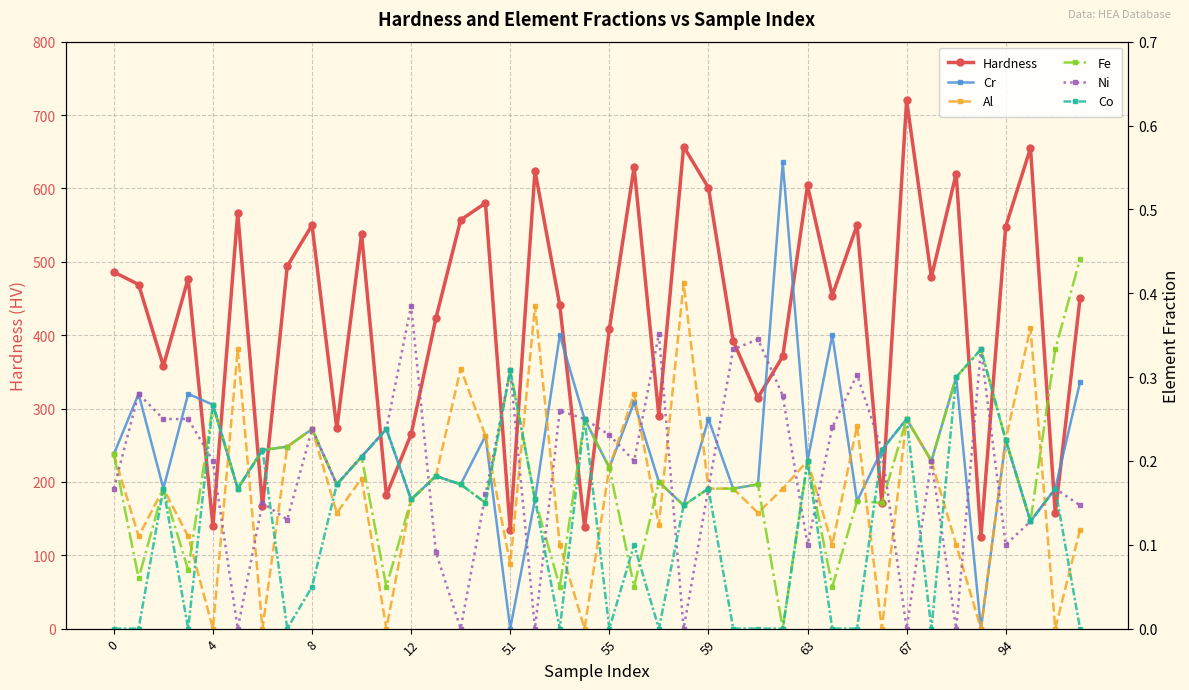

What is the sum of all Cr values?

8.6